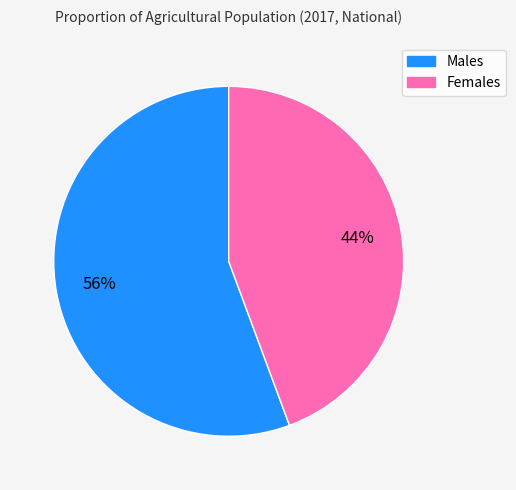

What is the smallest slice in the pie chart?

Females